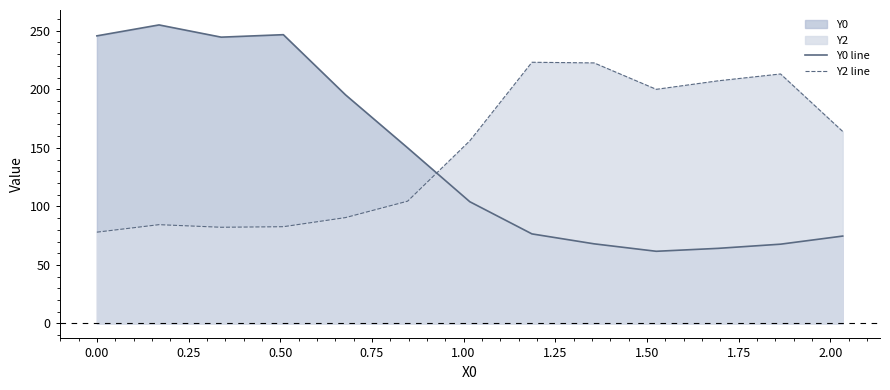

Does the chart have visible grid lines?

No